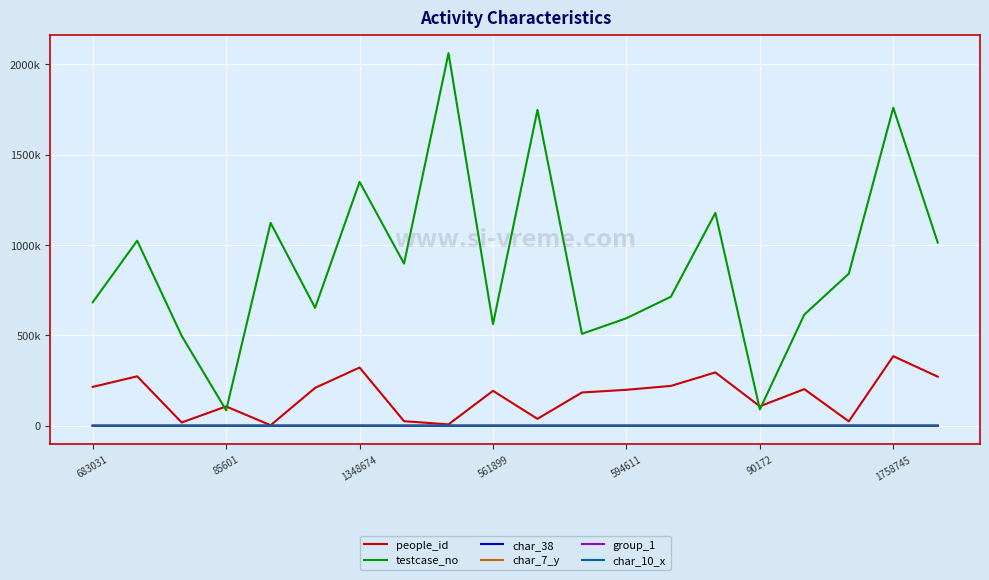

Which series has the largest range (max minus min)?

testcase_no